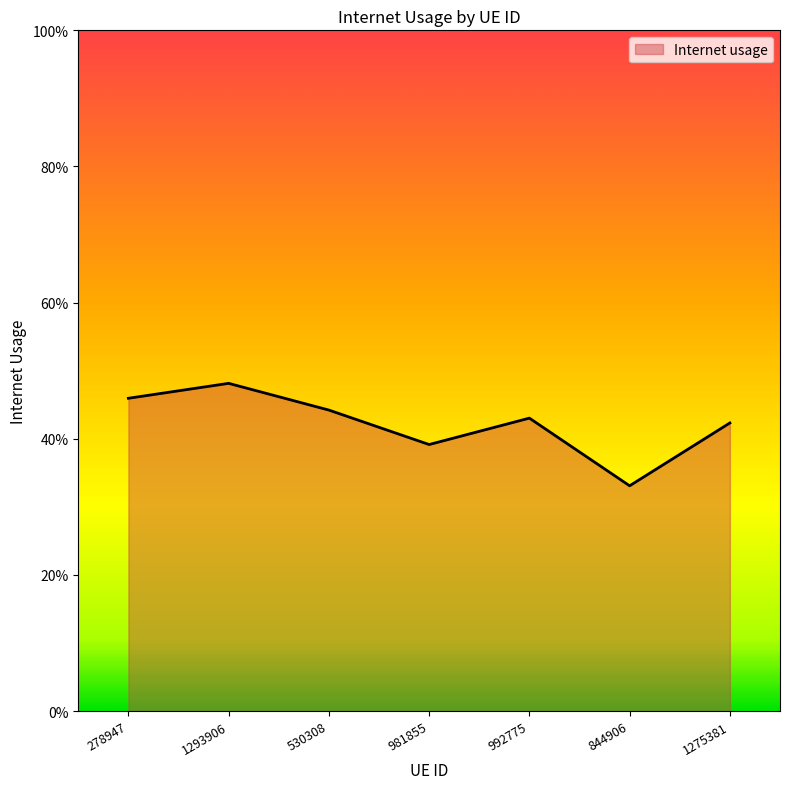

Is it true that the value at 992775 is 0.7?

False